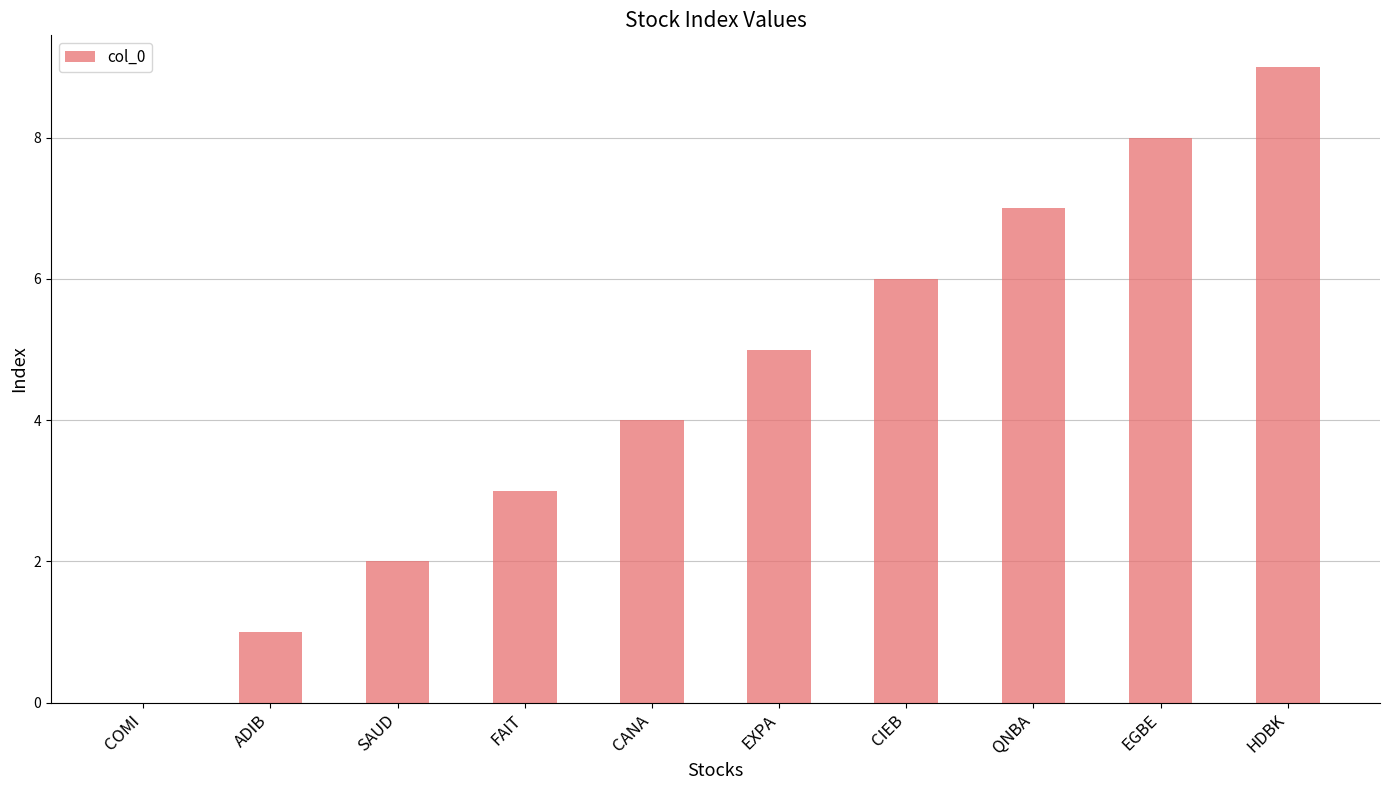

What is the sum of all values?

45